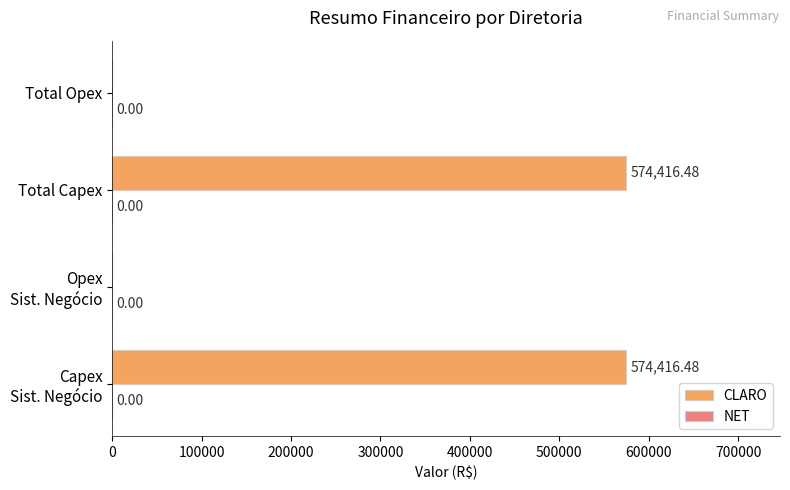

What is the sum of all values?

1148833.0